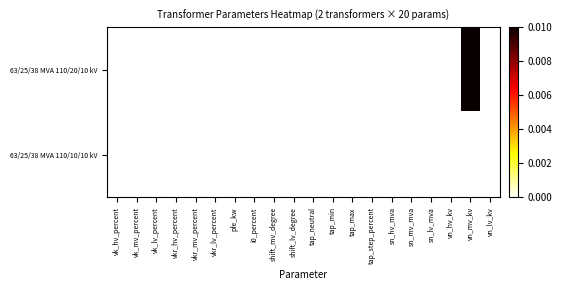

Reading left to right, transcribe all the data shown in this chart.

63/25/38 MVA 110/20/10 kV: vk_hv_percent=0	vk_mv_percent=0	vk_lv_percent=0	vkr_hv_percent=0	vkr_mv_percent=0	vkr_lv_percent=0	pfe_kw=0	i0_percent=0	shift_mv_degree=0	shift_lv_degree=0	tap_neutral=0	tap_min=0	tap_max=0	tap_step_percent=0	sn_hv_mva=0	sn_mv_mva=0	sn_lv_mva=0	vn_hv_kv=0	vn_mv_kv=1	vn_lv_kv=0
63/25/38 MVA 110/10/10 kV: vk_hv_percent=0	vk_mv_percent=0	vk_lv_percent=0	vkr_hv_percent=0	vkr_mv_percent=0	vkr_lv_percent=0	pfe_kw=0	i0_percent=0	shift_mv_degree=0	shift_lv_degree=0	tap_neutral=0	tap_min=0	tap_max=0	tap_step_percent=0	sn_hv_mva=0	sn_mv_mva=0	sn_lv_mva=0	vn_hv_kv=0	vn_mv_kv=0	vn_lv_kv=0